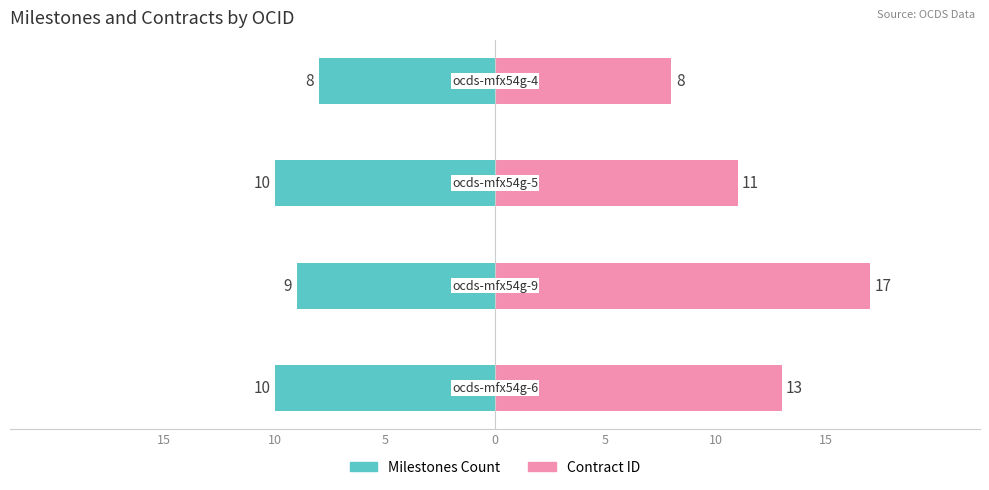

The value of Contract ID at 10 is 6. True or false?

False